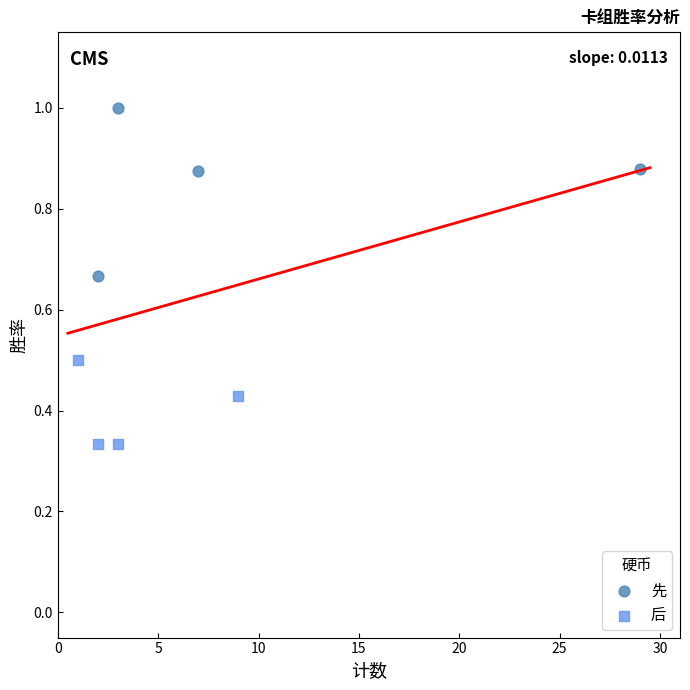

Which series has the largest Y range (max minus min)?

先